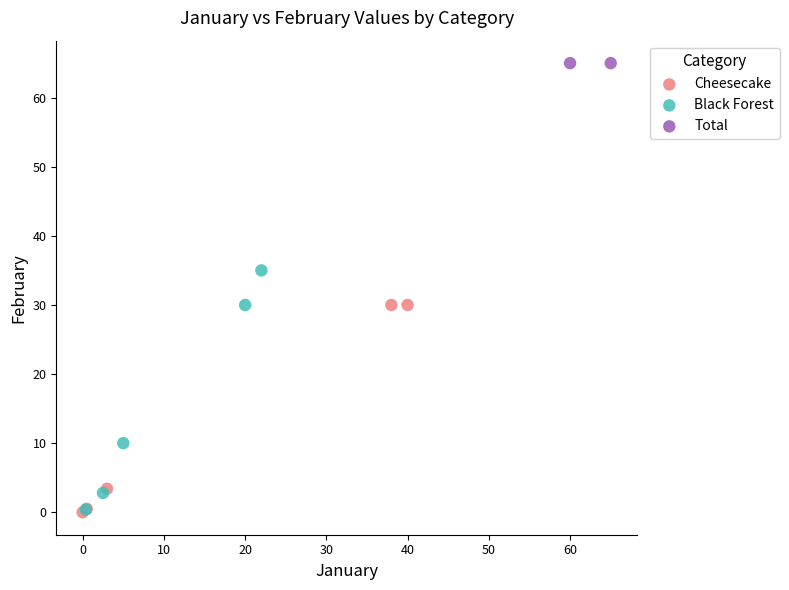

What are all the series names shown in the legend?

Cheesecake, Black Forest, Total